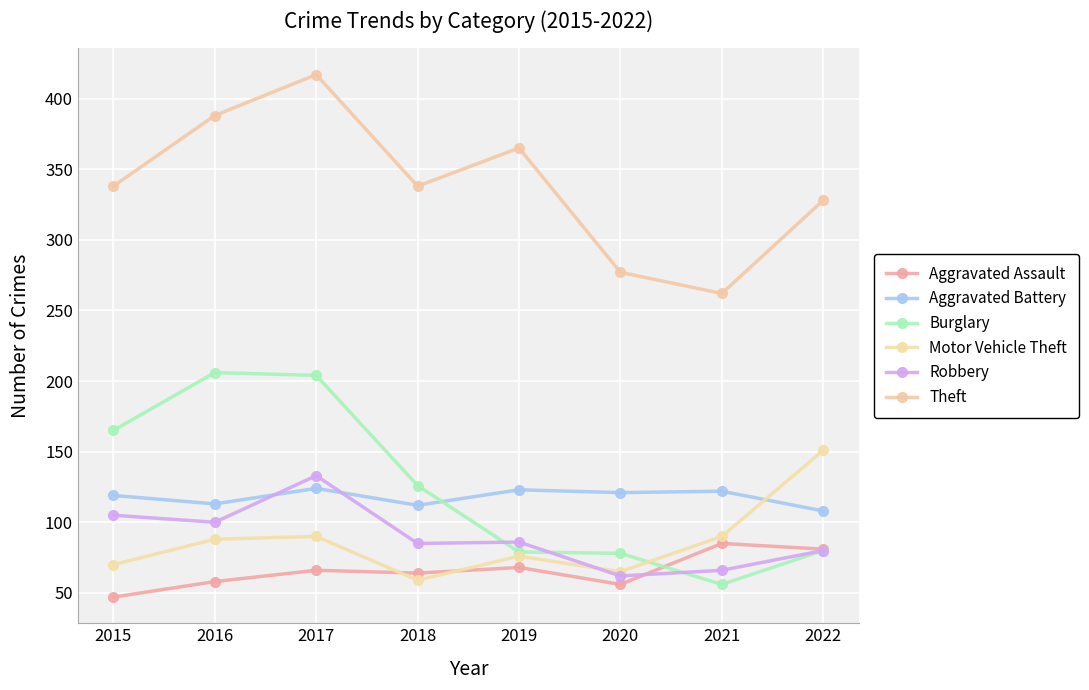

What is the value of the Theft point at the 2nd from the left?

388